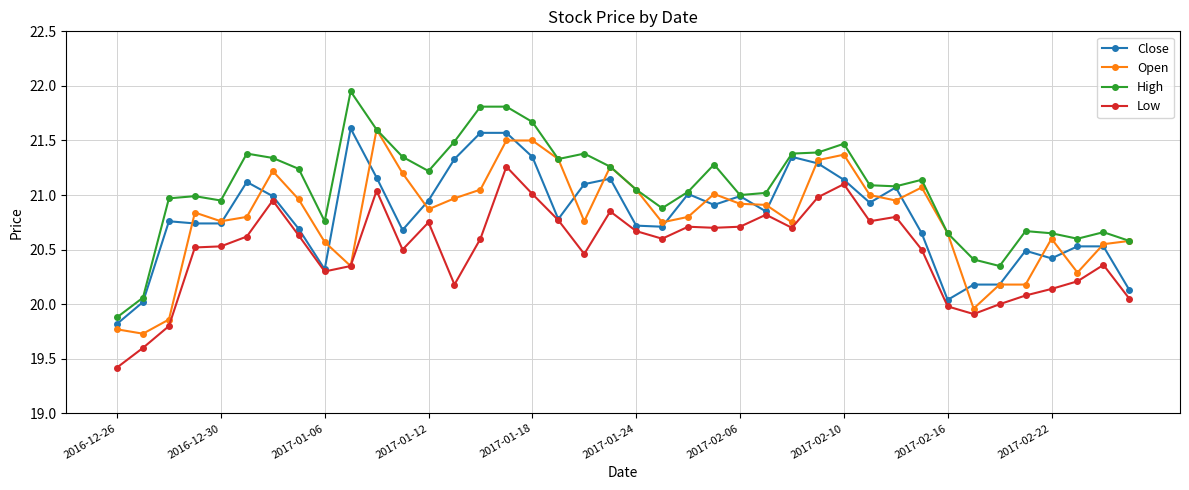

Which series has the largest total across all categories?

High